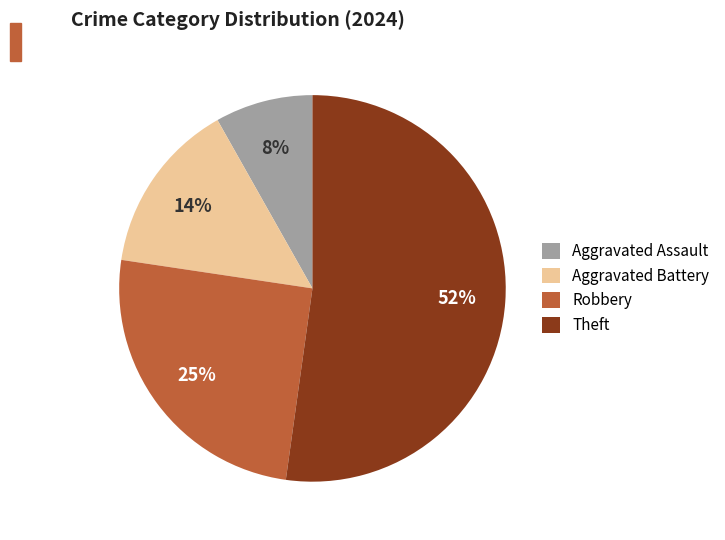

How many segments does this pie chart have?

4